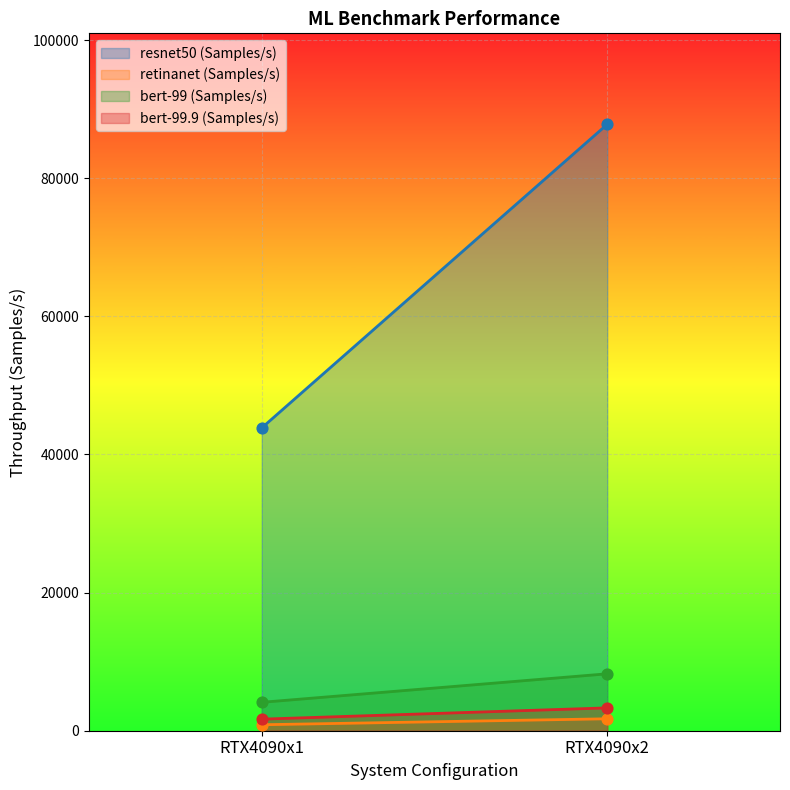

Which series has the largest total across all categories?

resnet50 (Samples/s)